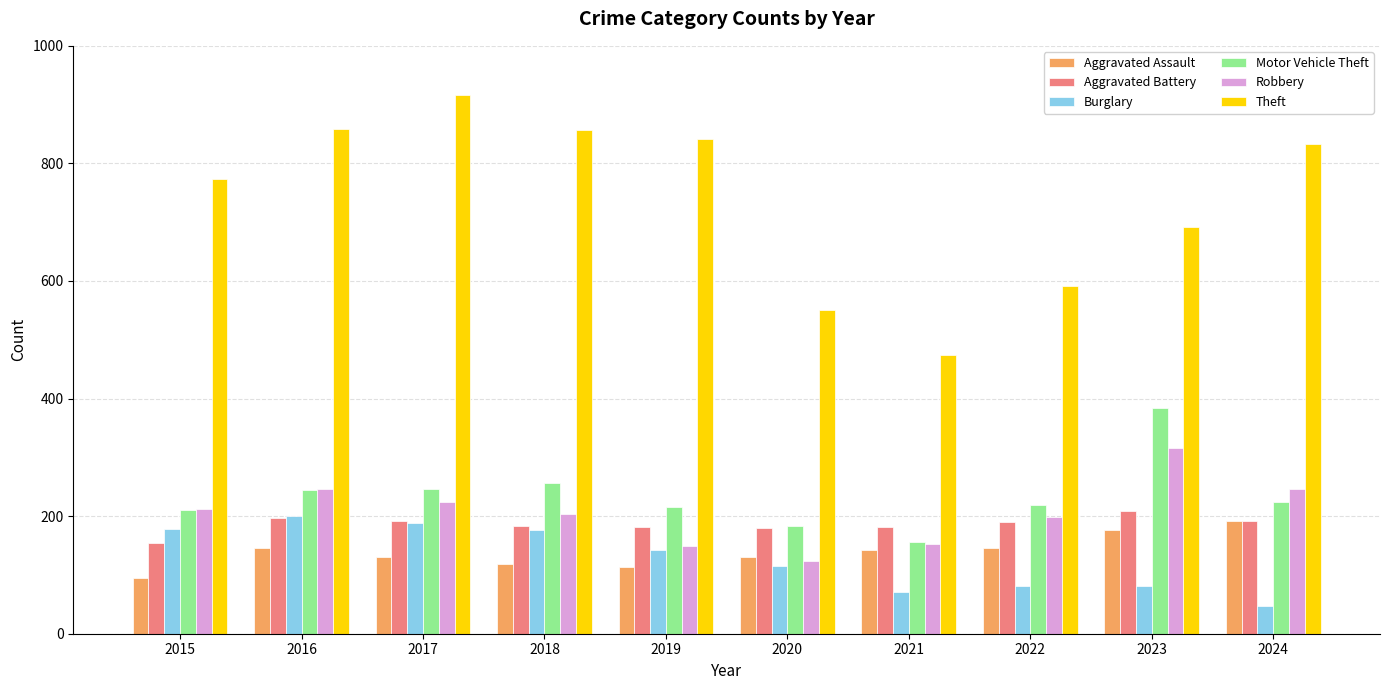

The Aggravated Battery series shows 182 at 2021. True or false?

True